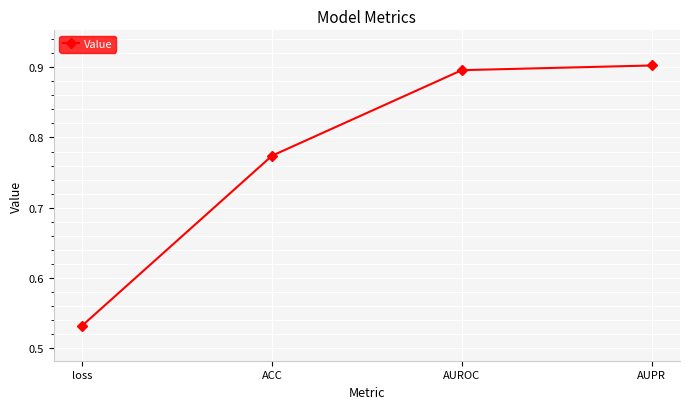

True or false: the data has more than 2 interior local peaks.

False